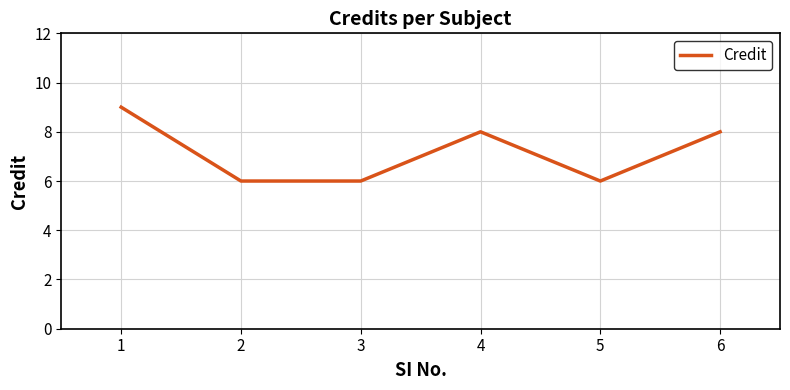

What is the difference between the maximum and second lowest values?

3